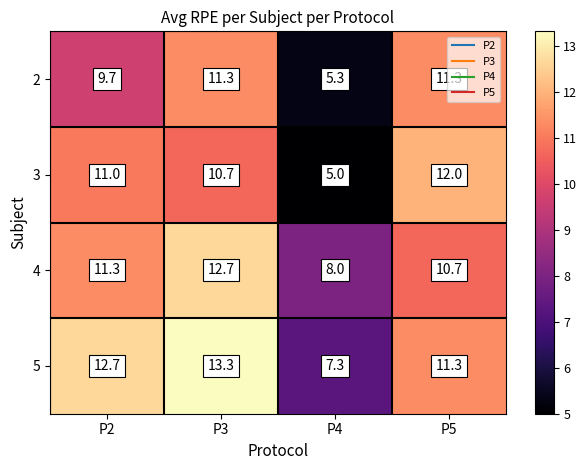

Which series has the largest total across all categories?

5